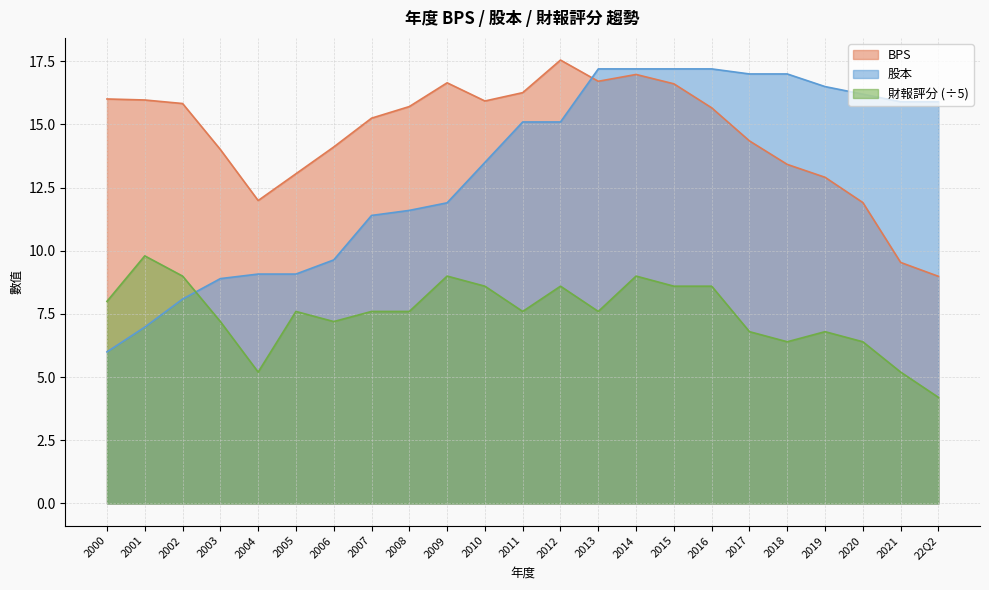

Reading left to right, list all the values displayed in this chart.

BPS: 16.0	16.0	15.8	14.0	12.0	13.1	14.1	15.2	15.7	16.6	15.9	16.3	17.6	16.7	17.0	16.6	15.7	14.3	13.4	12.9	11.9	9.5	9.0
股本: 6.0	7.0	8.1	8.9	9.1	9.1	9.6	11.4	11.6	11.9	13.5	15.1	15.1	17.2	17.2	17.2	17.2	17.0	17.0	16.5	16.2	15.9	15.9
財報評分: 8.0	9.8	9.0	7.2	5.2	7.6	7.2	7.6	7.6	9.0	8.6	7.6	8.6	7.6	9.0	8.6	8.6	6.8	6.4	6.8	6.4	5.2	4.2